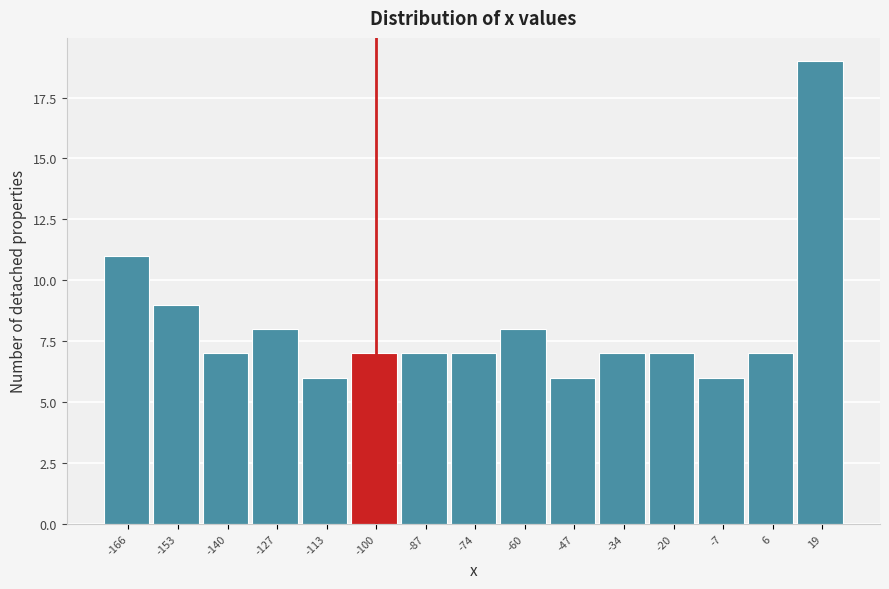

Which range on the x-axis has the tallest bar?

12 to 26